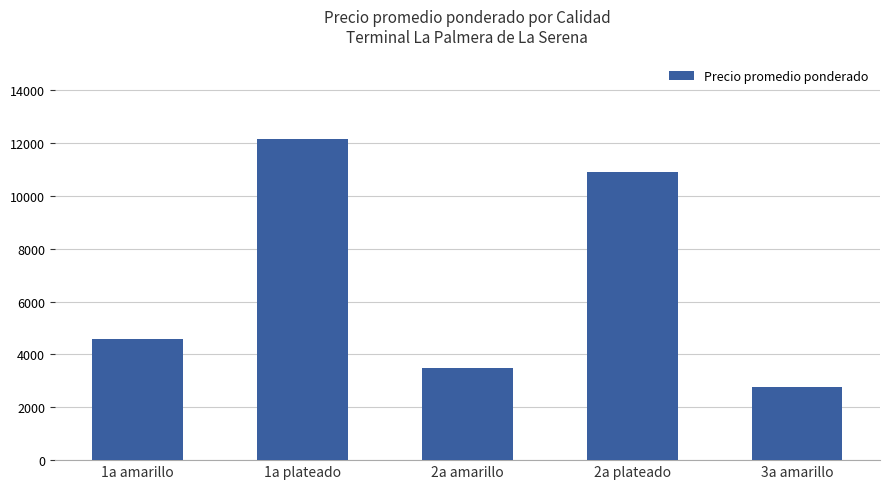

List the labels in order of value, largest first.

1a plateado, 2a plateado, 1a amarillo, 2a amarillo, 3a amarillo